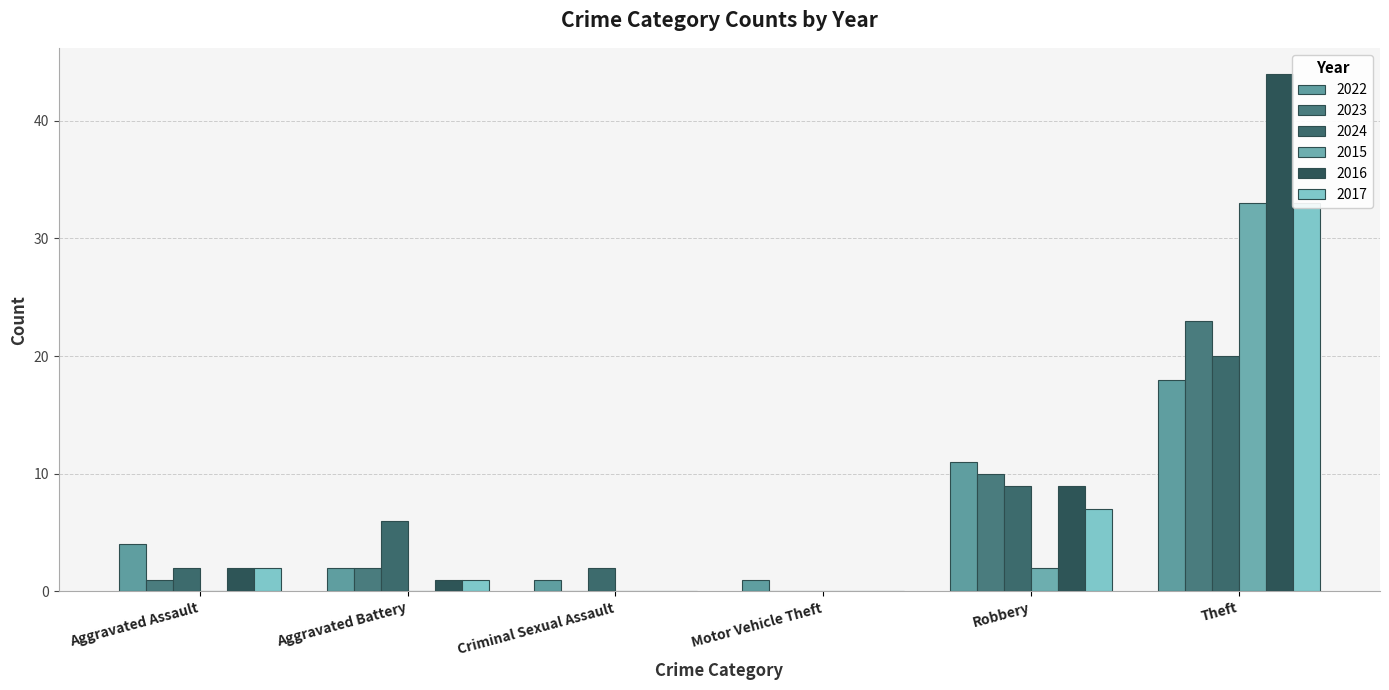

At which label does 2016 first exceed 2?

Robbery